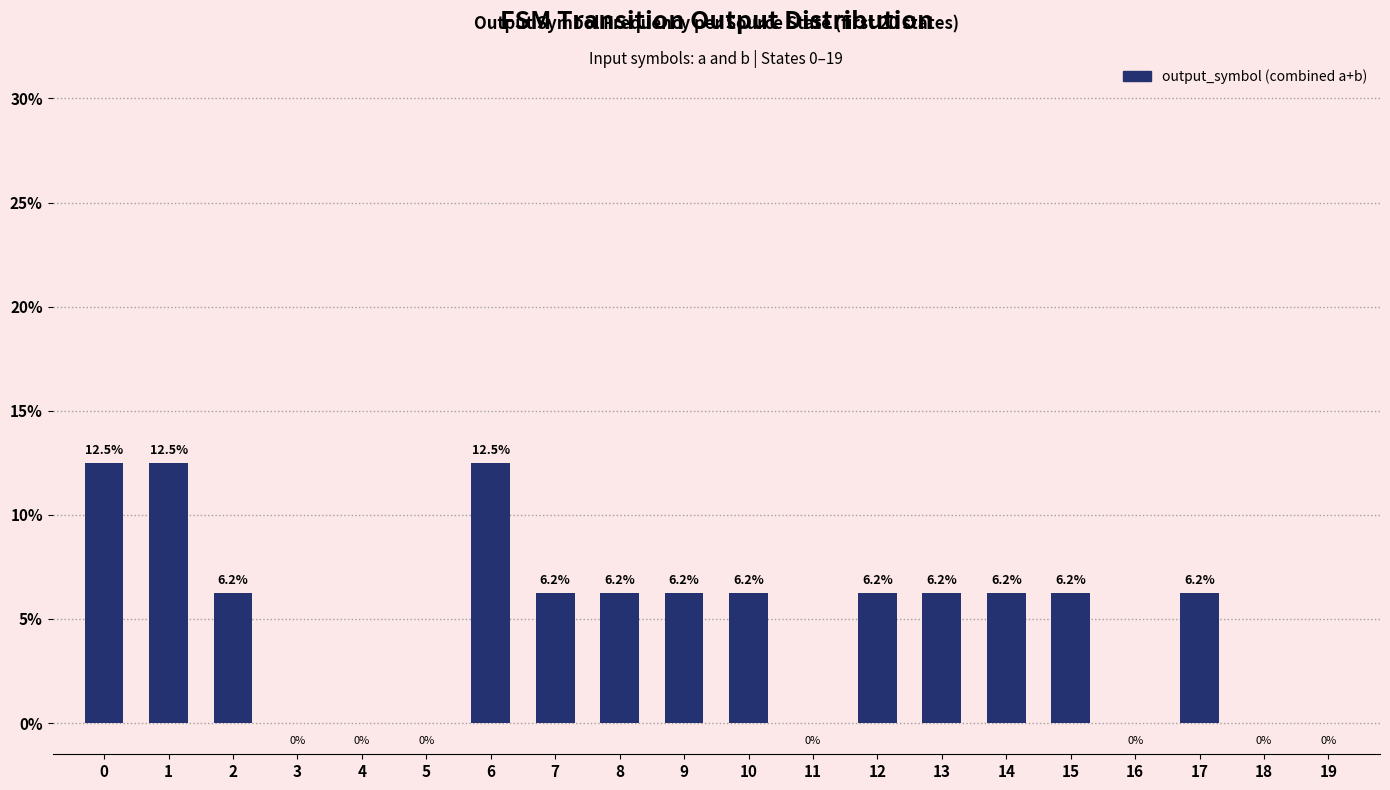

What is the ratio of the value at 12 to the value at 17?

1.0